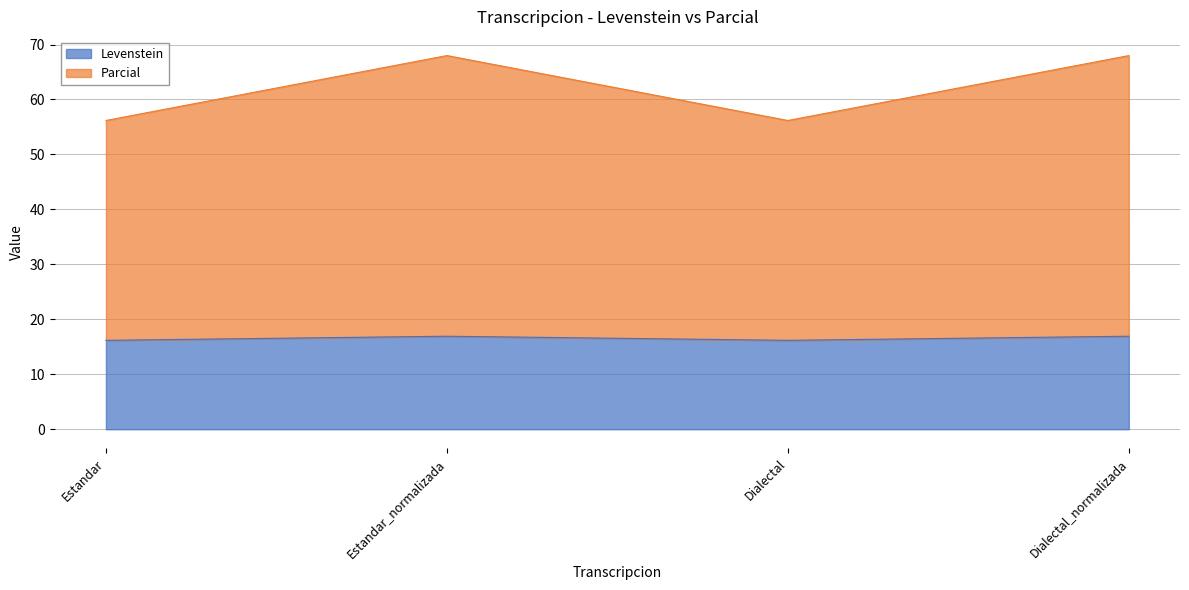

What is the sum of the Parcial values at Estandar and Dialectal_normalizada?

124.2